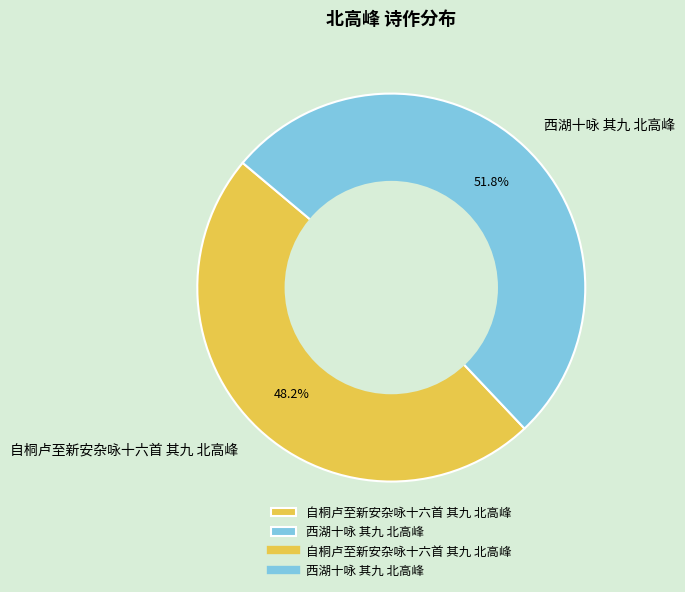

Combined, what portion of the pie is 西湖十咏 其九 北高峰 and 自桐卢至新安杂咏十六首 其九 北高峰?

100.0%